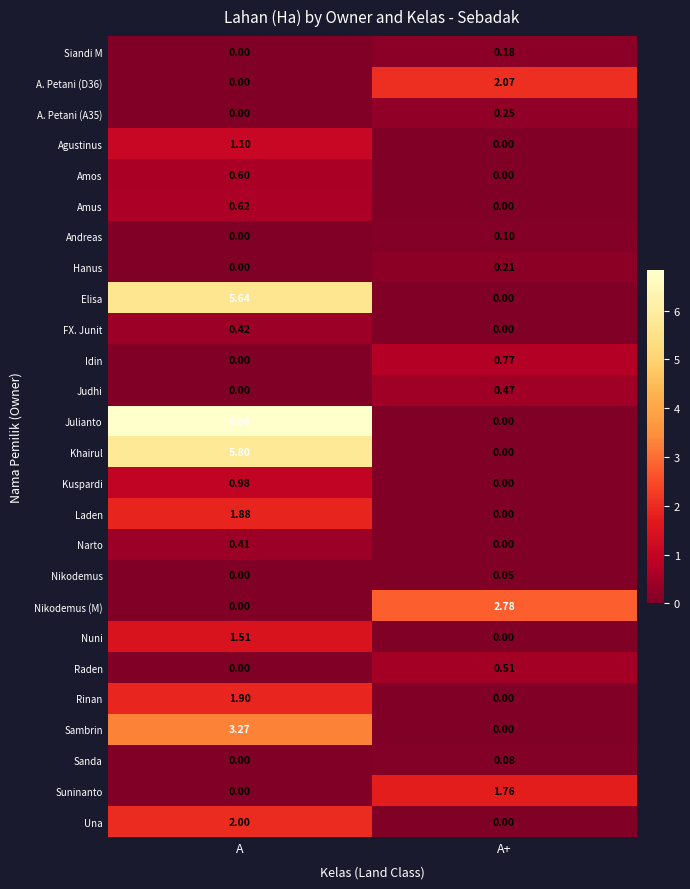

How many categories are shown in the chart?

2